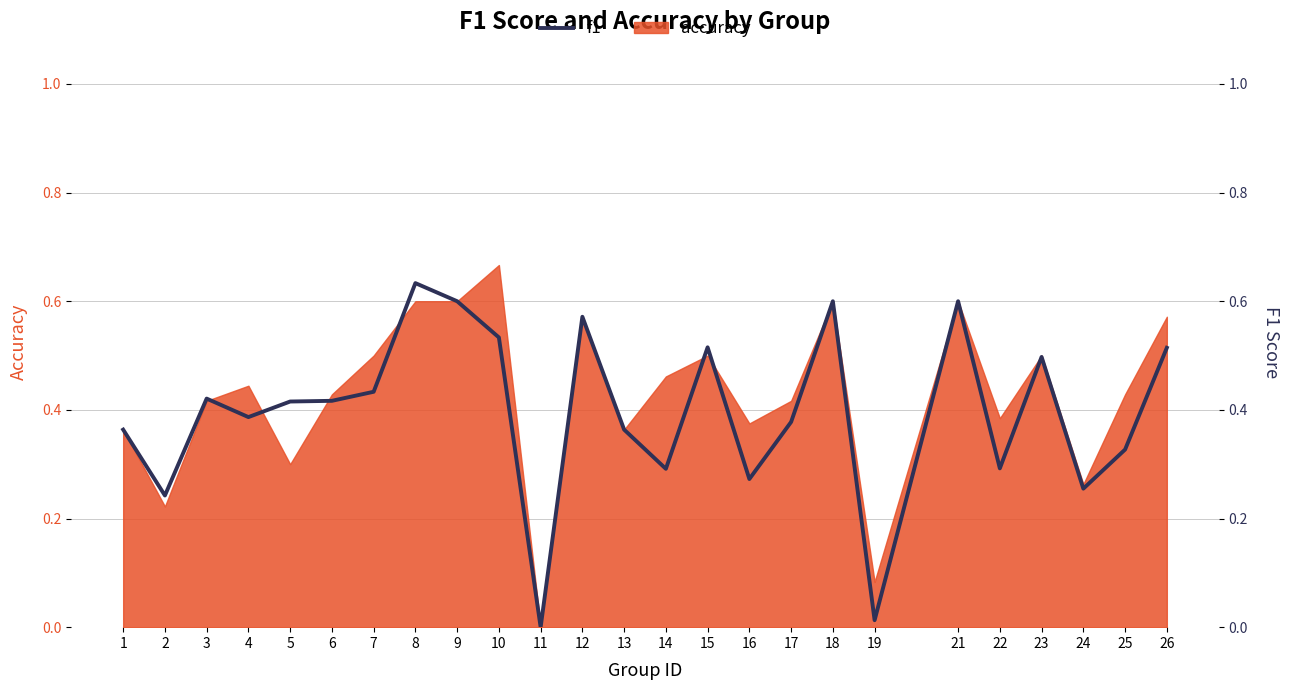

The value at 5 is 0.4. True or false?

True